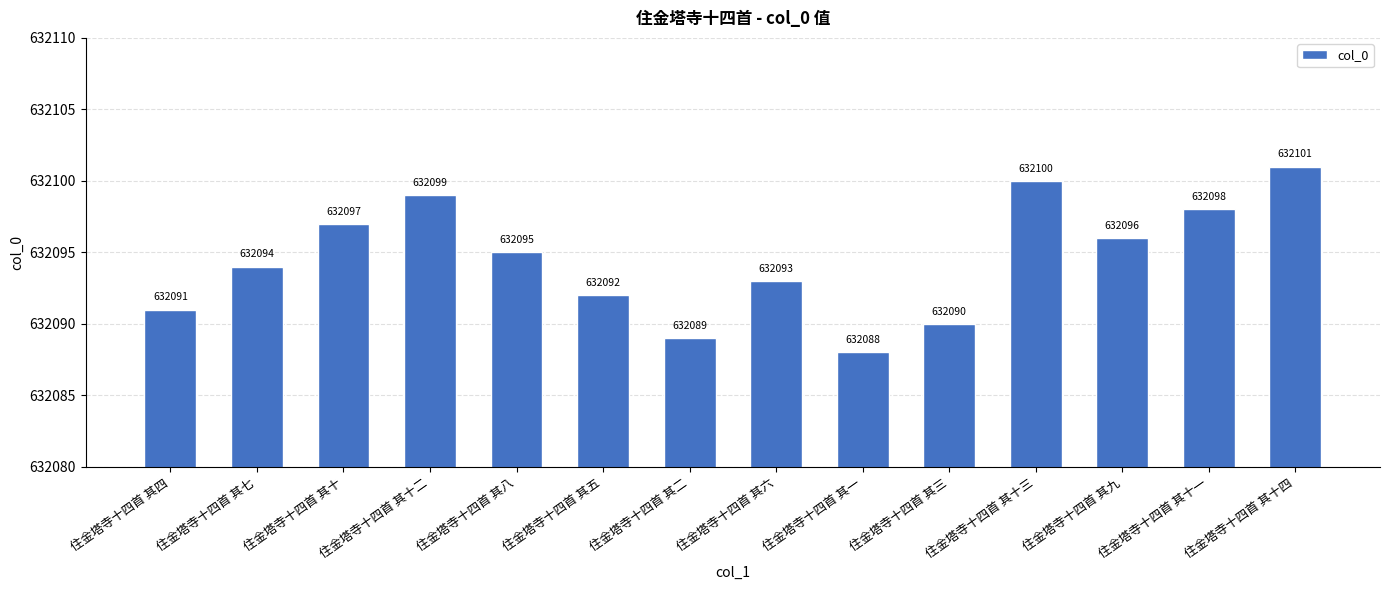

Which has a higher value, 住金塔寺十四首 其一 or 住金塔寺十四首 其八?

住金塔寺十四首 其八